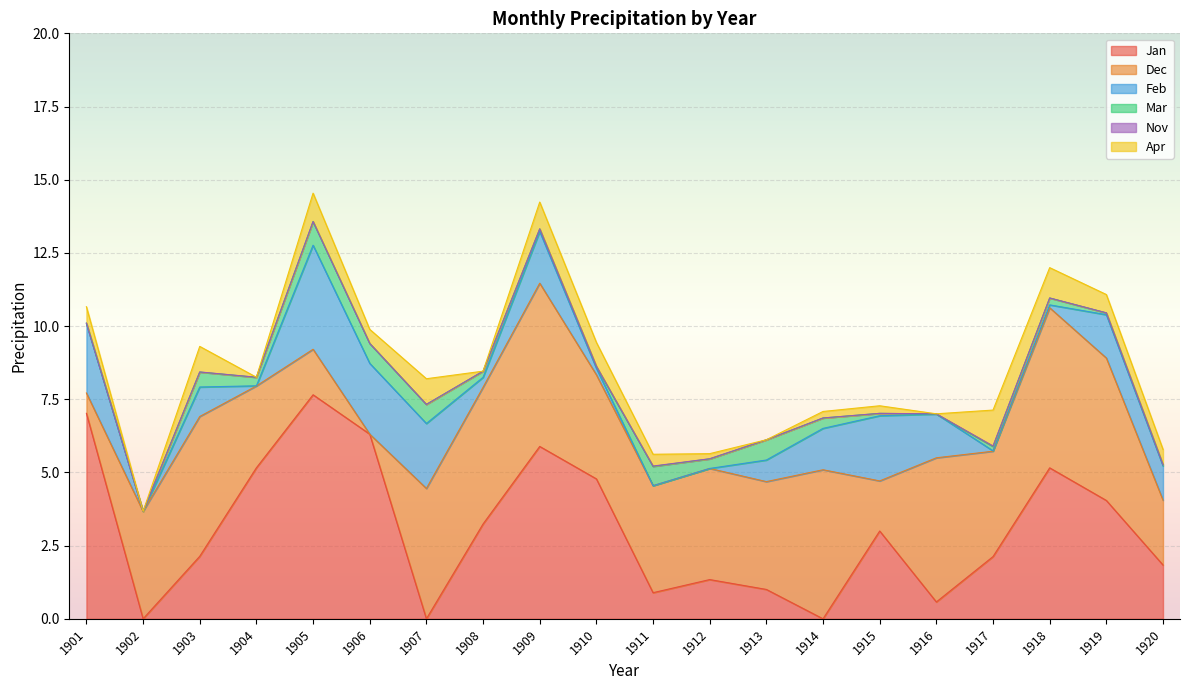

How many categories are shown in the chart?

20